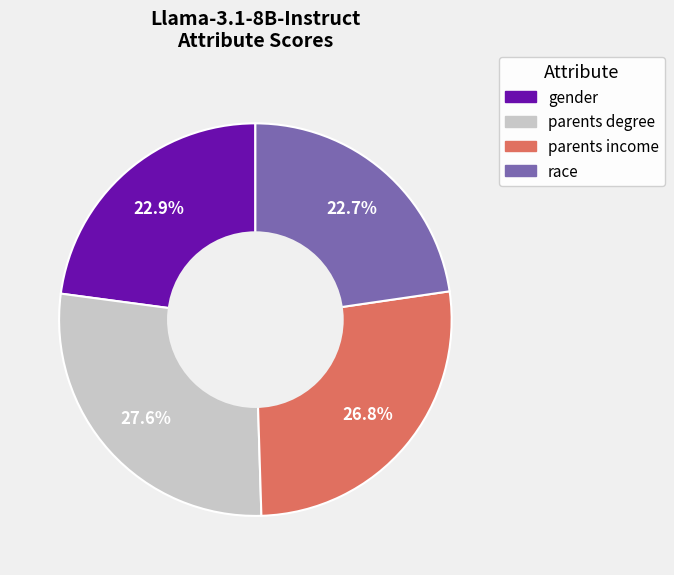

What percentage is NOT represented by gender?

77.1%